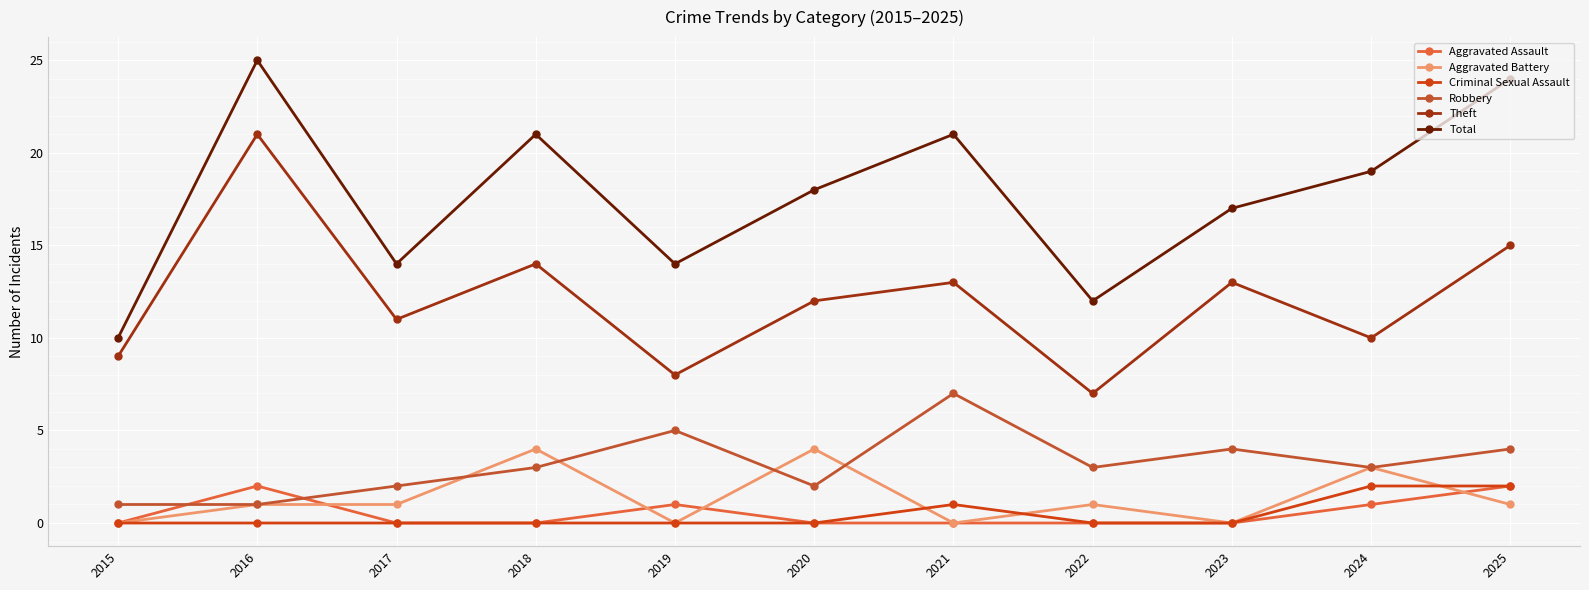

True or false: Theft has a value of 12 at 2020.

True